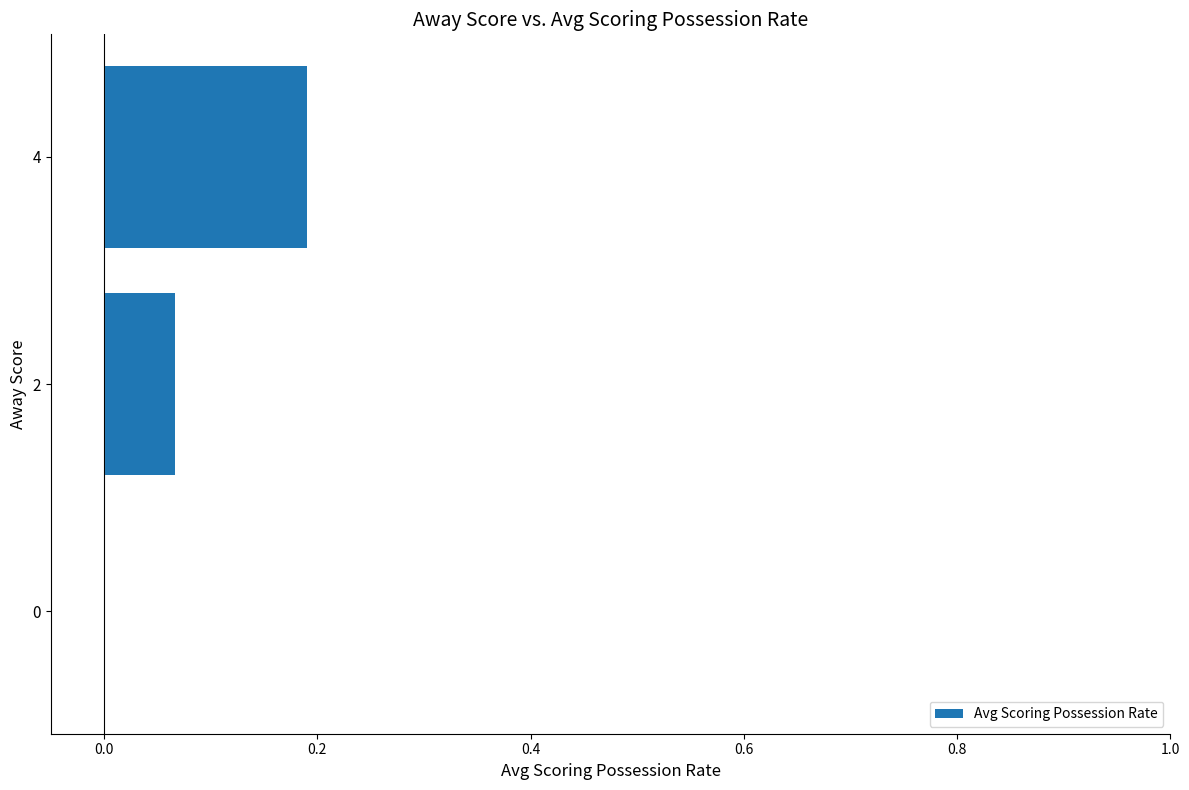

What is the sum of all values?

0.3